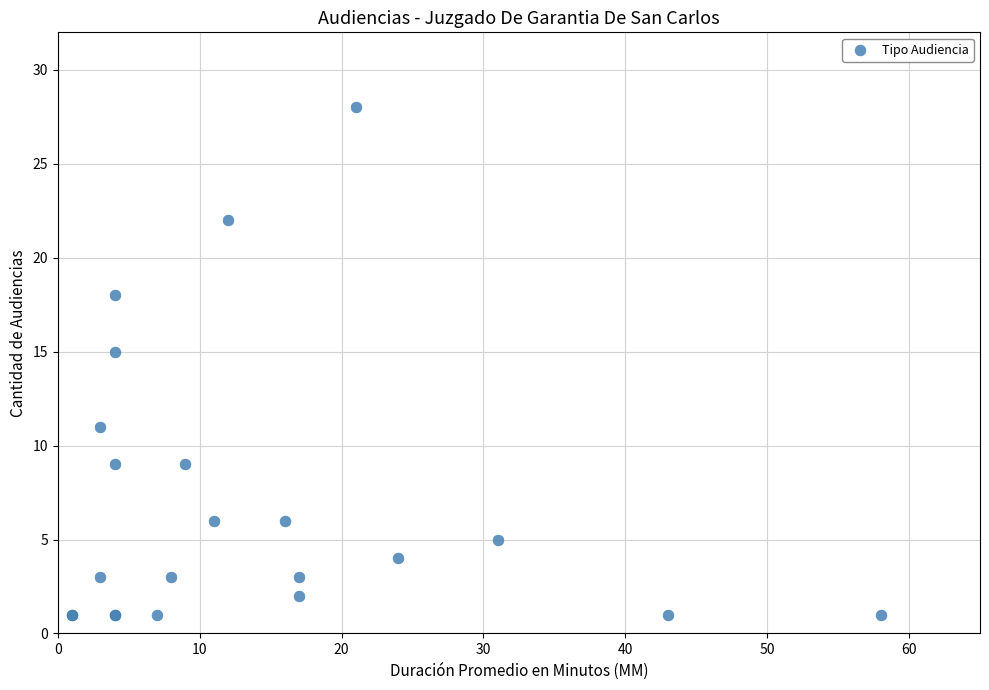

What Y value in the scatter plot is closest to 14?

15